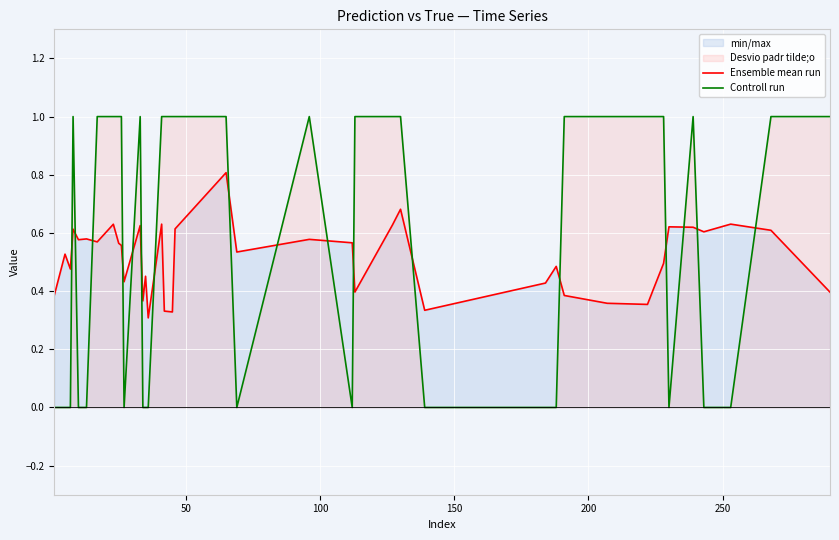

What is the difference between the maximum and minimum values in the Controll run series?

1.0